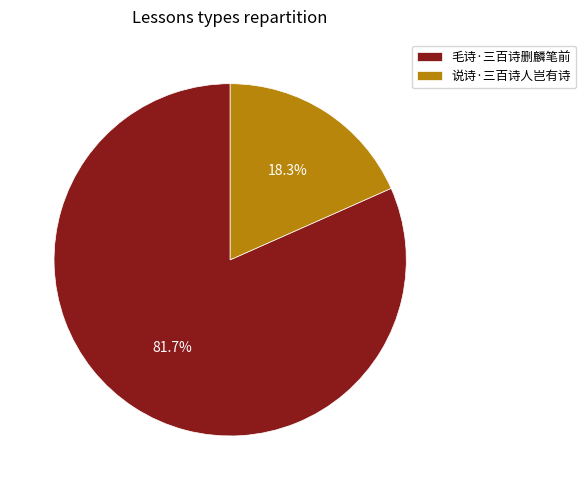

Which slice represents more than half of the pie?

毛诗·三百诗删麟笔前